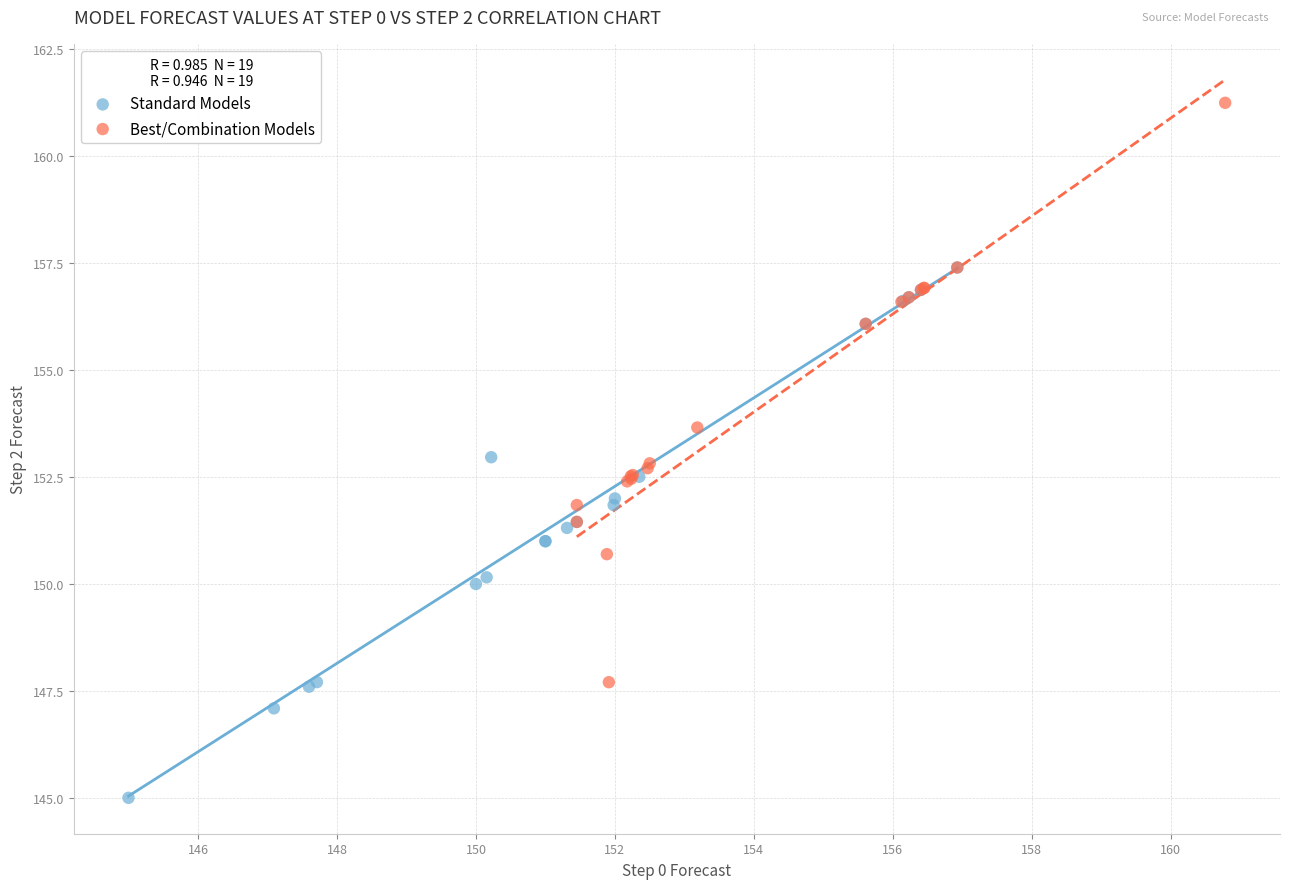

Which series reaches the minimum Y coordinate?

Standard Models